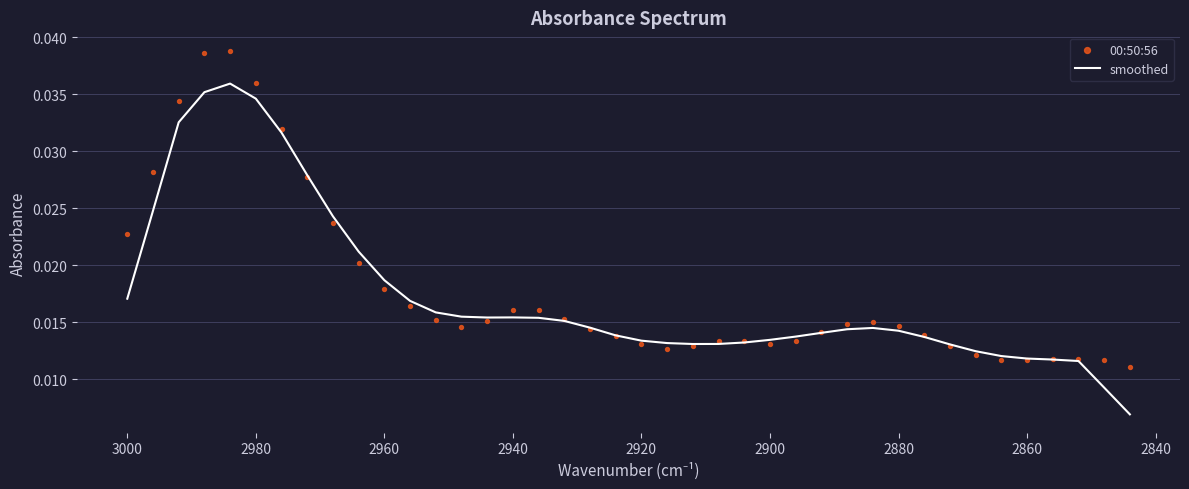

What are all the series names shown in the legend?

smoothed, 00:50:56